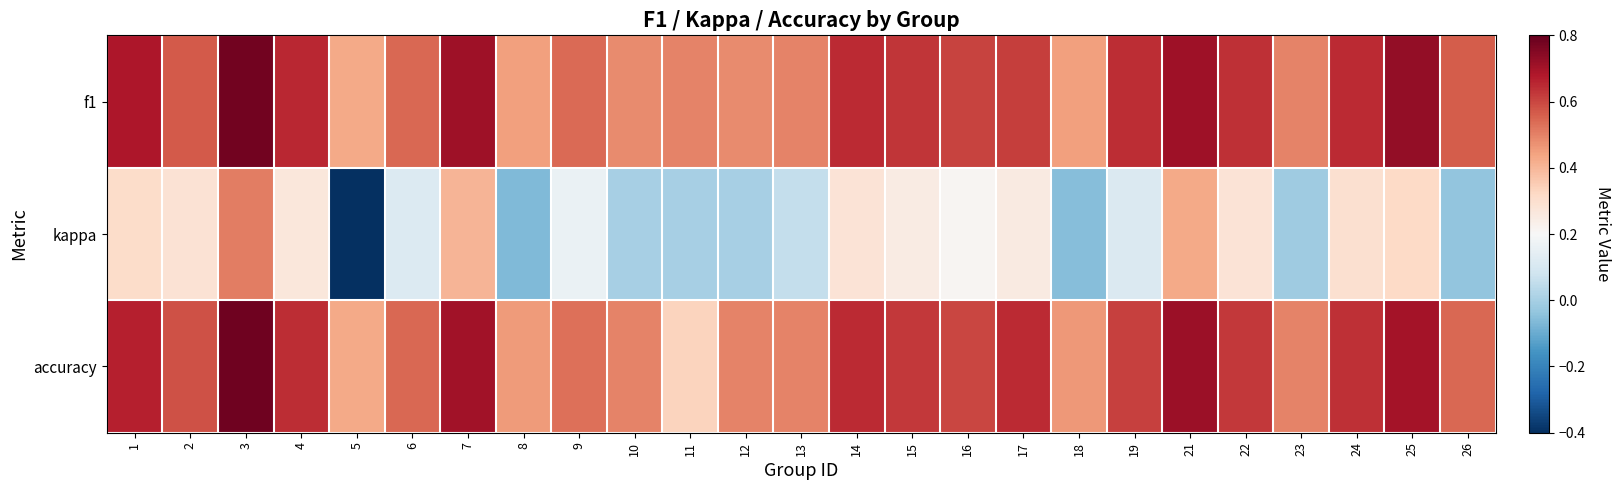

Which series has the largest range (max minus min)?

kappa